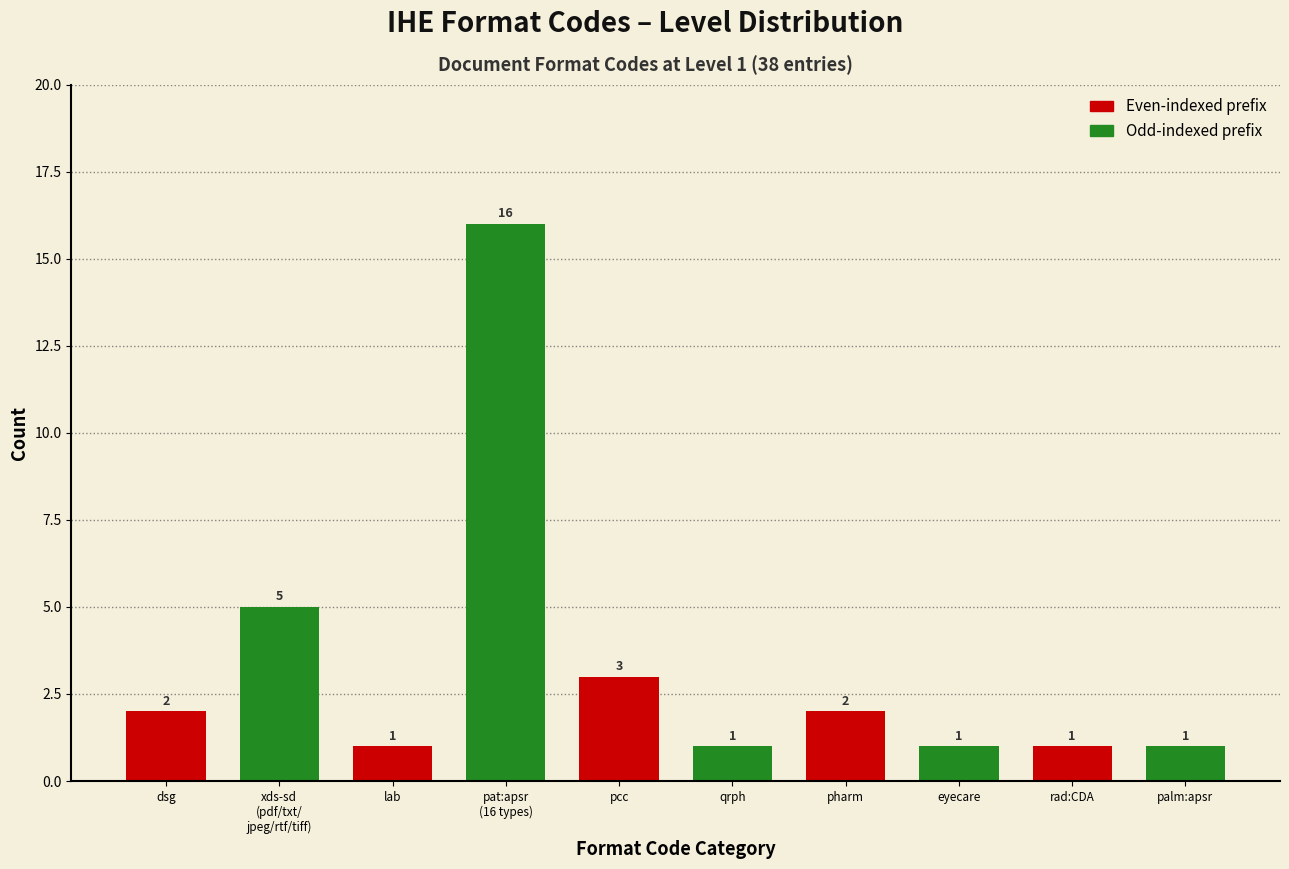

Reading right to left, extract all data points from this chart.

1	1	1	2	1	3	16	1	5	2